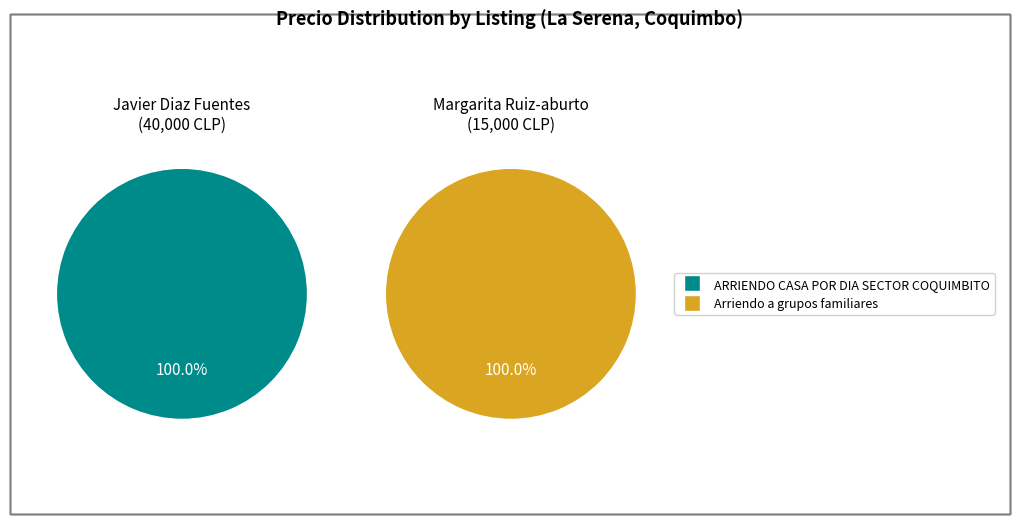

Is the sum of ARRIENDO CASA POR DIA SECTOR COQUIMBITO and Arriendo a grupos familiares greater than half?

Yes